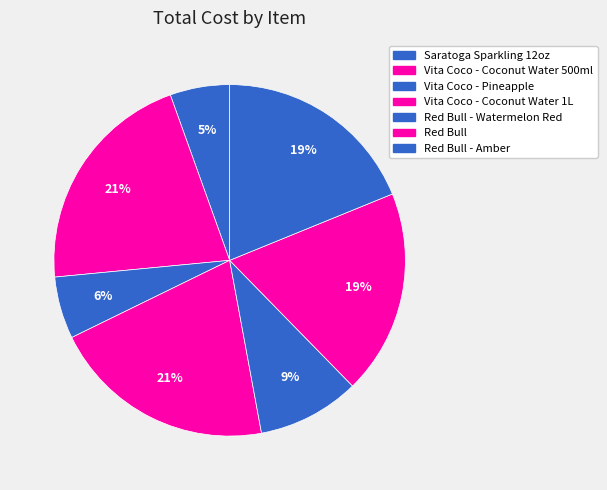

How many segments does this pie chart have?

7